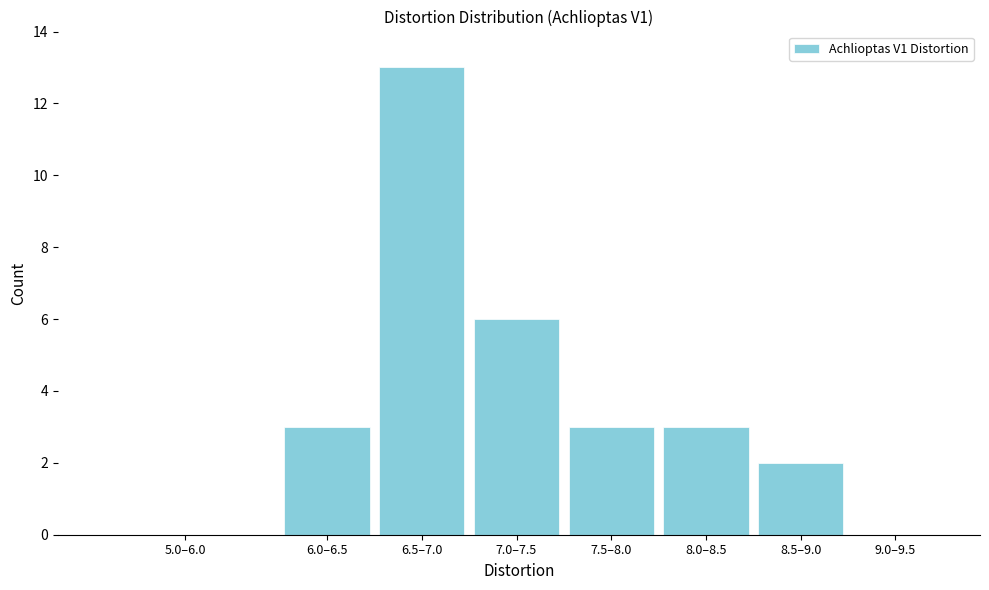

Reading left to right, extract all data points from this chart.

5.0–6.0=0	6.0–6.5=3	6.5–7.0=13	7.0–7.5=6	7.5–8.0=3	8.0–8.5=3	8.5–9.0=2	9.0–9.5=0